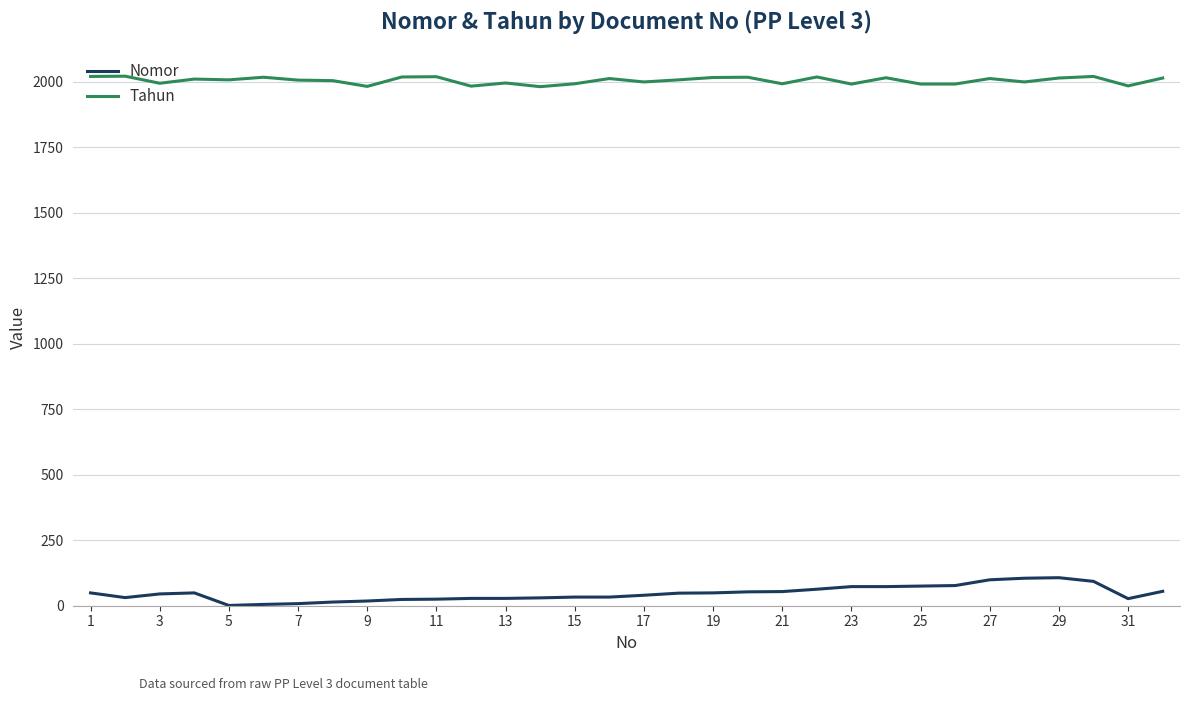

What is the sum of all Tahun values?

64173